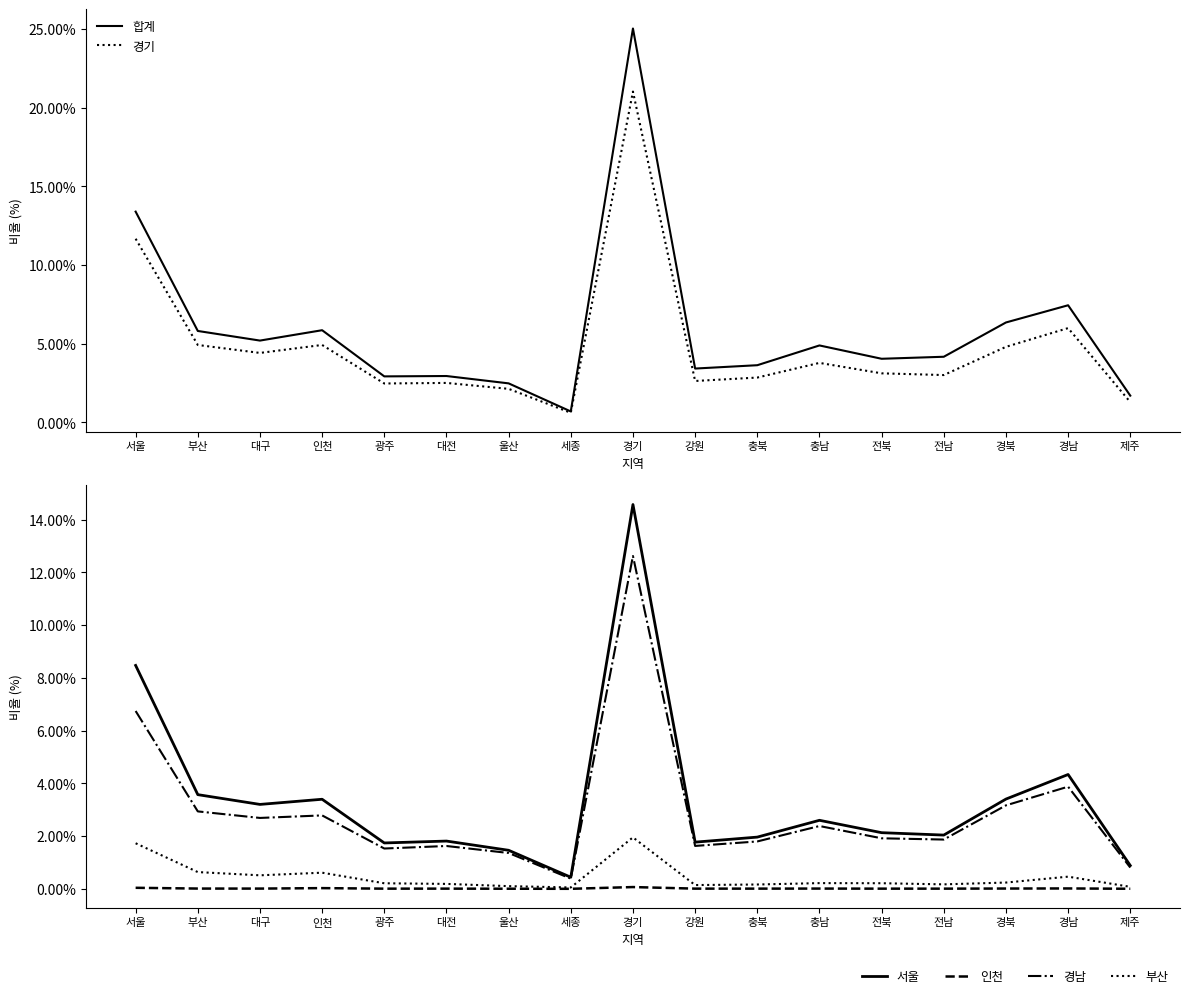

True or false: 부산 and 경기 intersect in this chart.

False